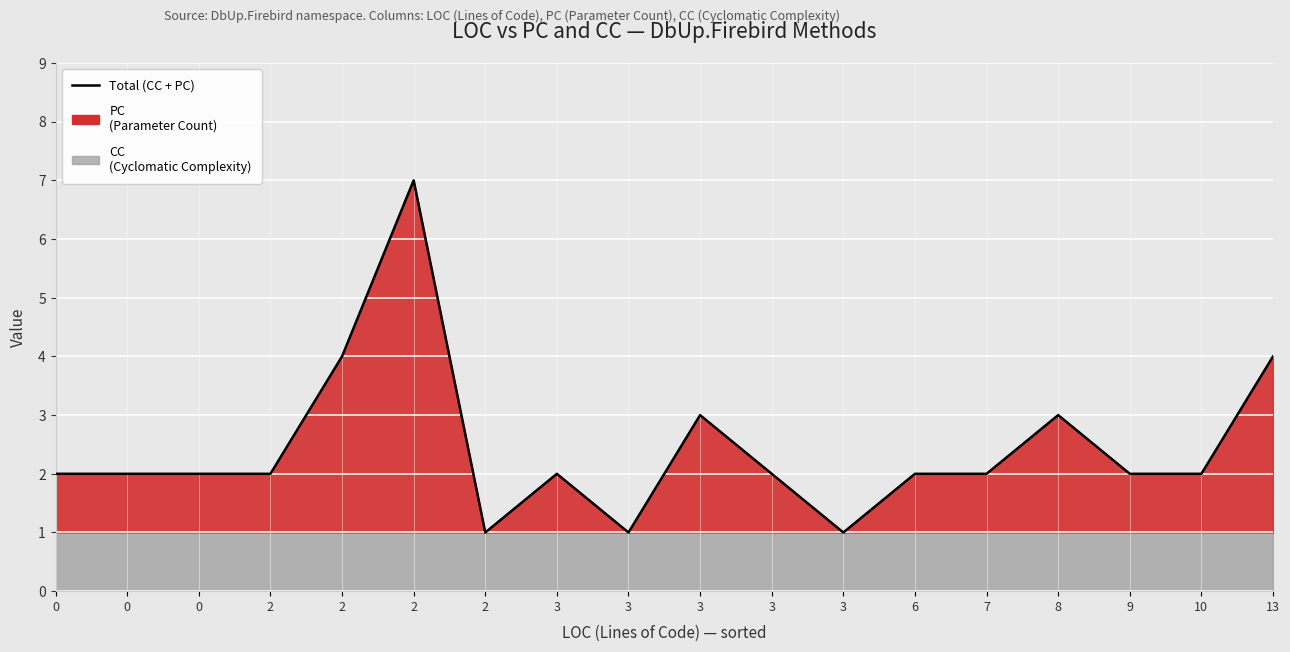

At which label does the data first exceed 2?

2